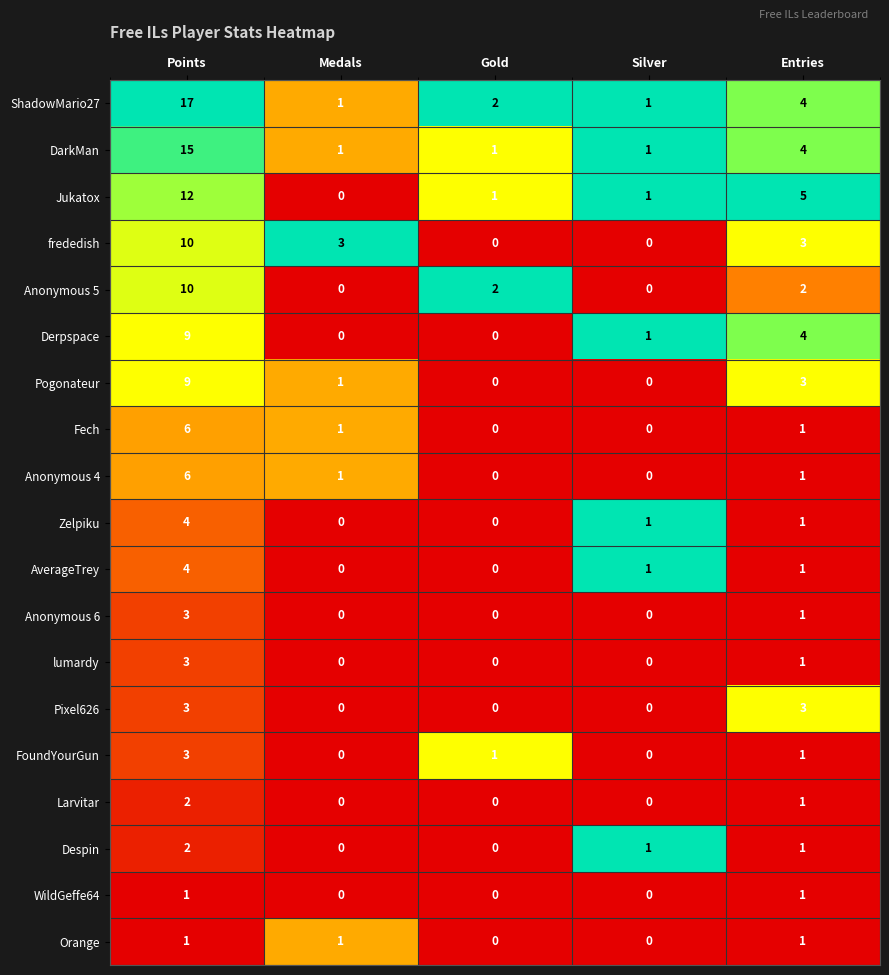

What is the maximum value shown in the chart?

17